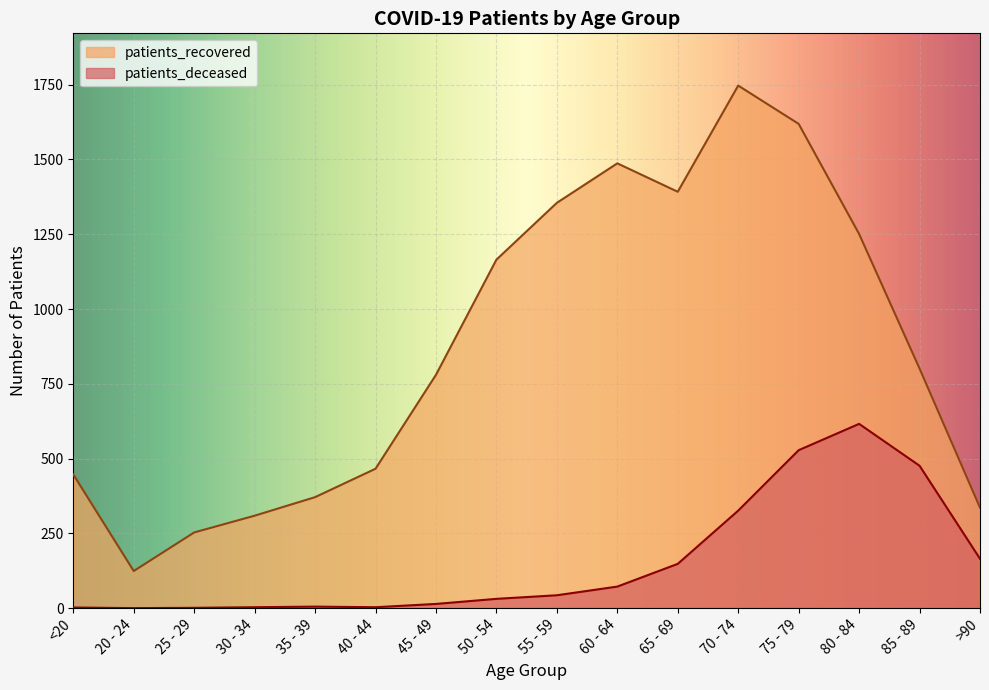

At which label does patients_recovered first exceed 801?

50 - 54